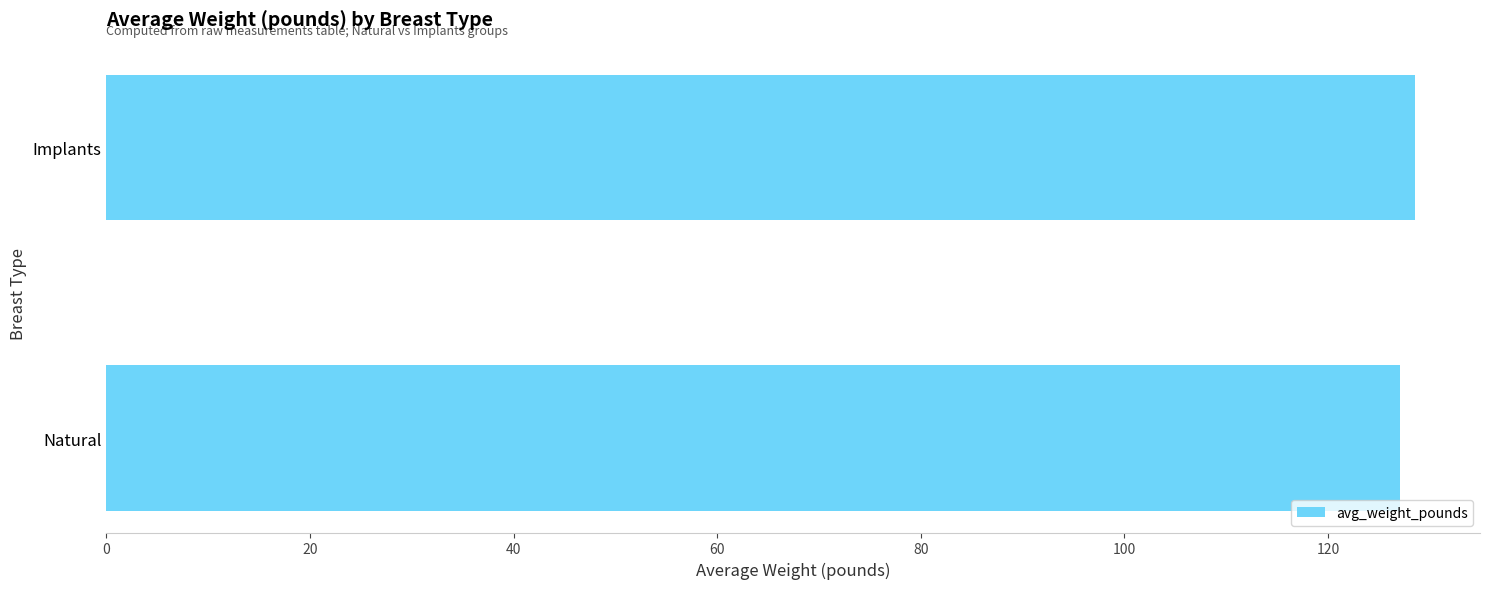

How many categories are shown in the chart?

2